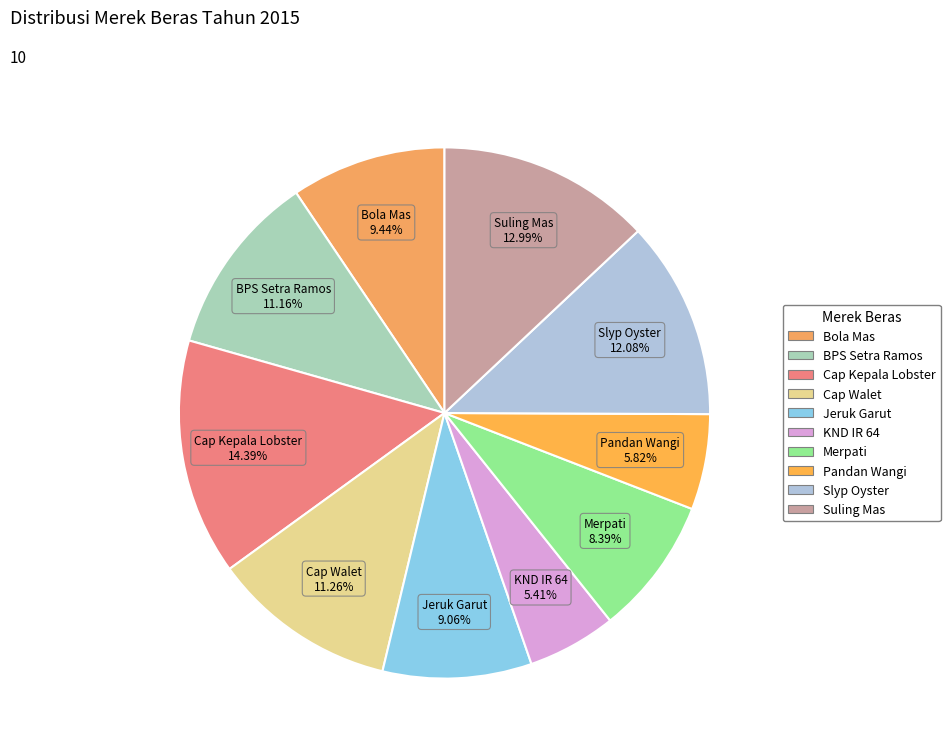

What percentage is the Slyp Oyster slice, to the nearest percent?

12%